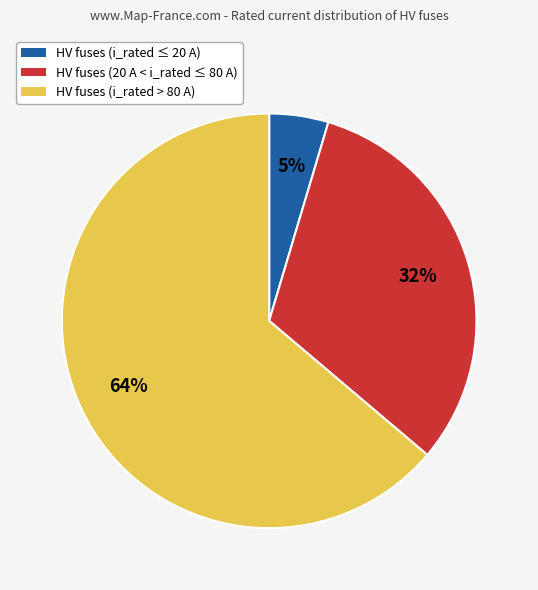

Does any single category account for the majority?

Yes